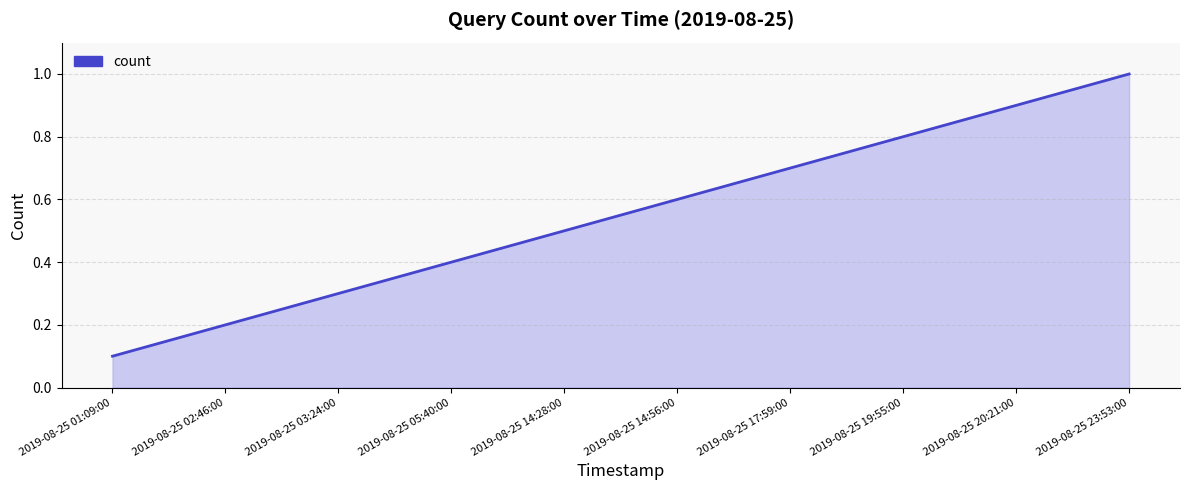

List the labels in order of value, smallest first.

2019-08-25 01:09:00, 2019-08-25 02:46:00, 2019-08-25 03:24:00, 2019-08-25 05:40:00, 2019-08-25 14:28:00, 2019-08-25 14:56:00, 2019-08-25 17:59:00, 2019-08-25 19:55:00, 2019-08-25 20:21:00, 2019-08-25 23:53:00